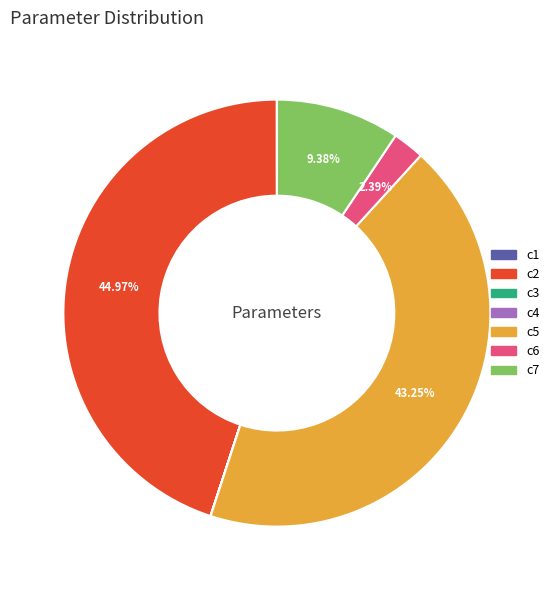

Does any single category account for the majority?

No